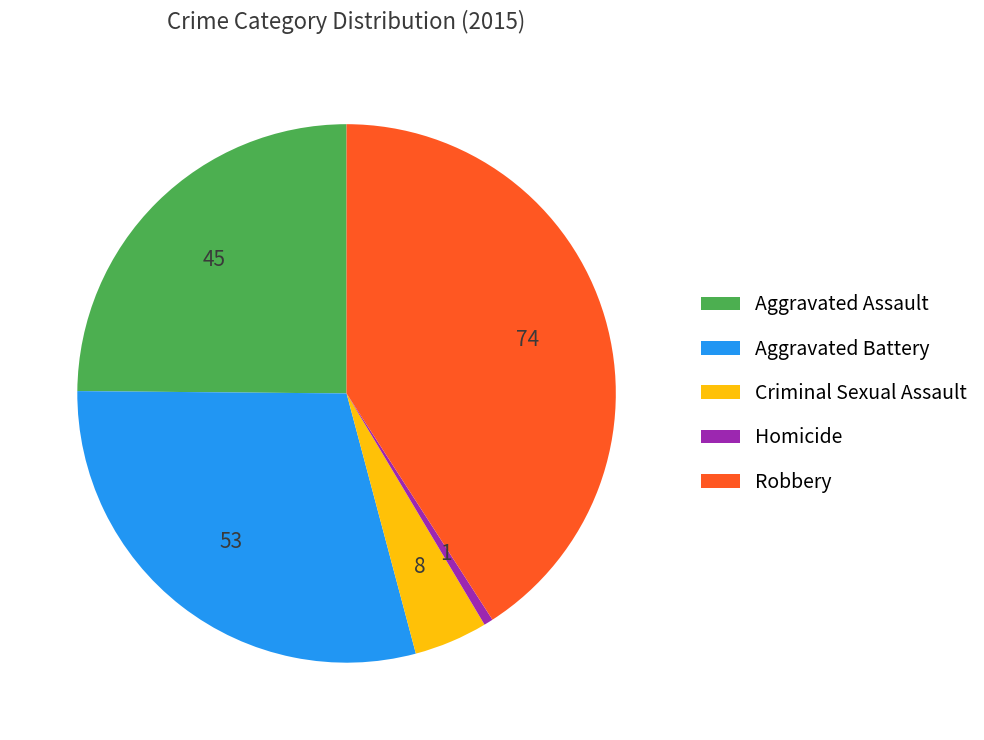

Is it true that Homicide is 1% of the pie?

True